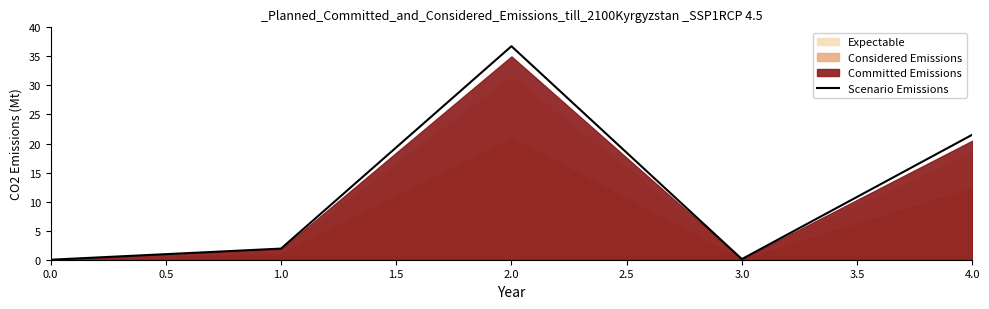

Which category has the highest value in the Scenario Emissions series?

2.0